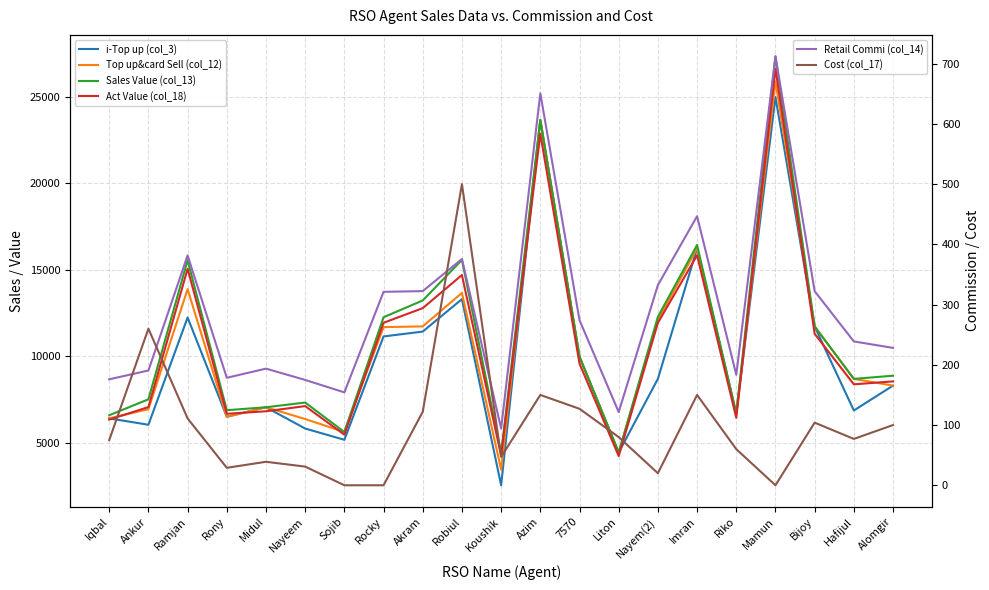

Which category has the highest value across all series?

Mamun